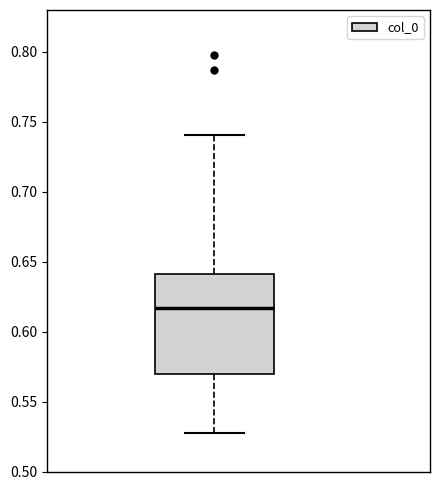

Where does the upper whisker of the box end on the y-axis? The values are not printed on the chart, so give them approximately, as read against the axis.

0.740